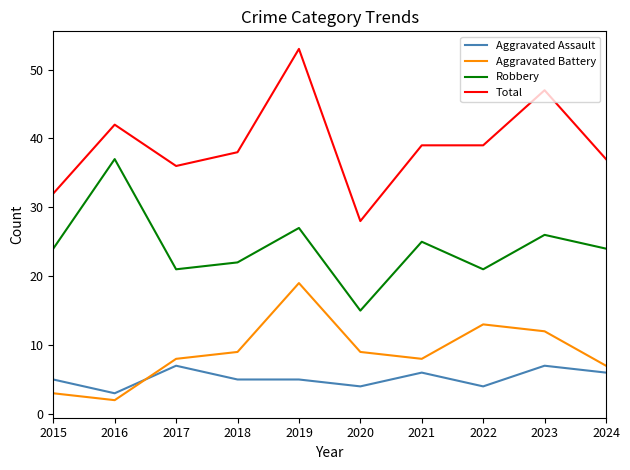

What is the total value across all series at 2016?

84